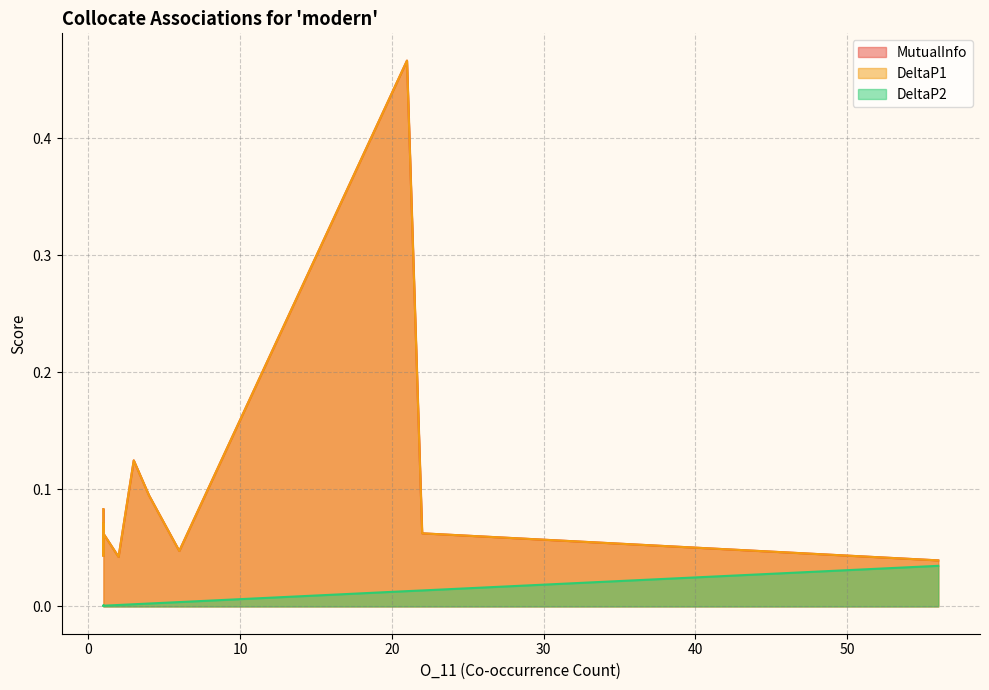

True or false: DeltaP1 and DeltaP2 intersect in this chart.

False